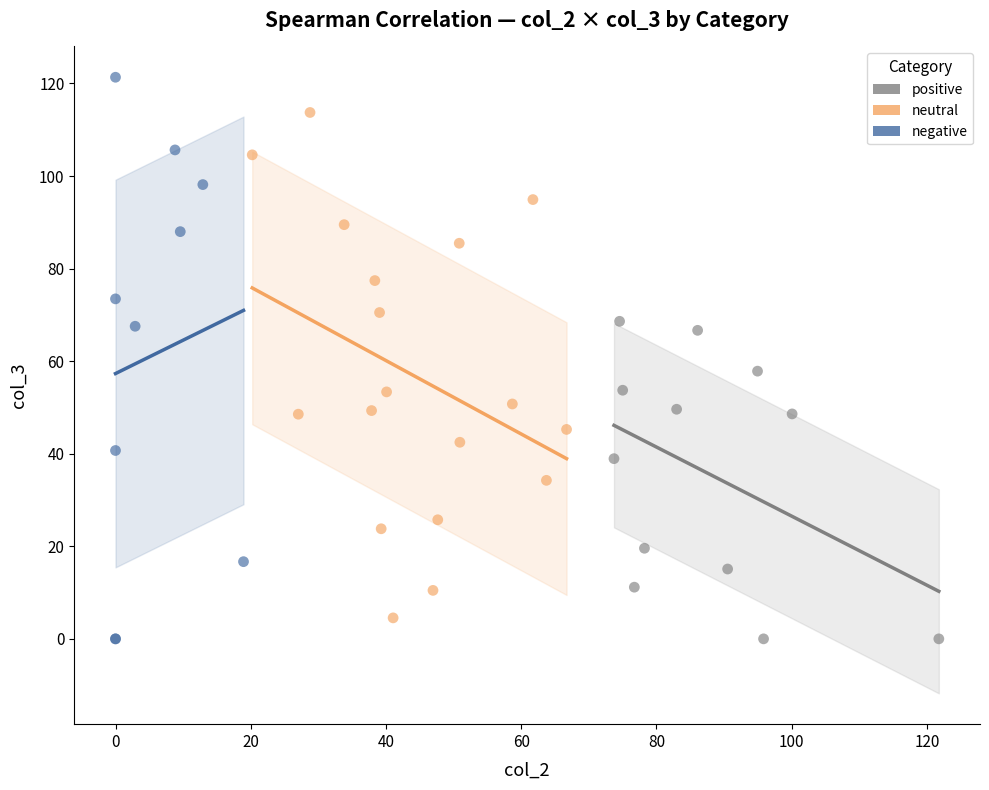

Which series has the widest spread of Y values?

negative